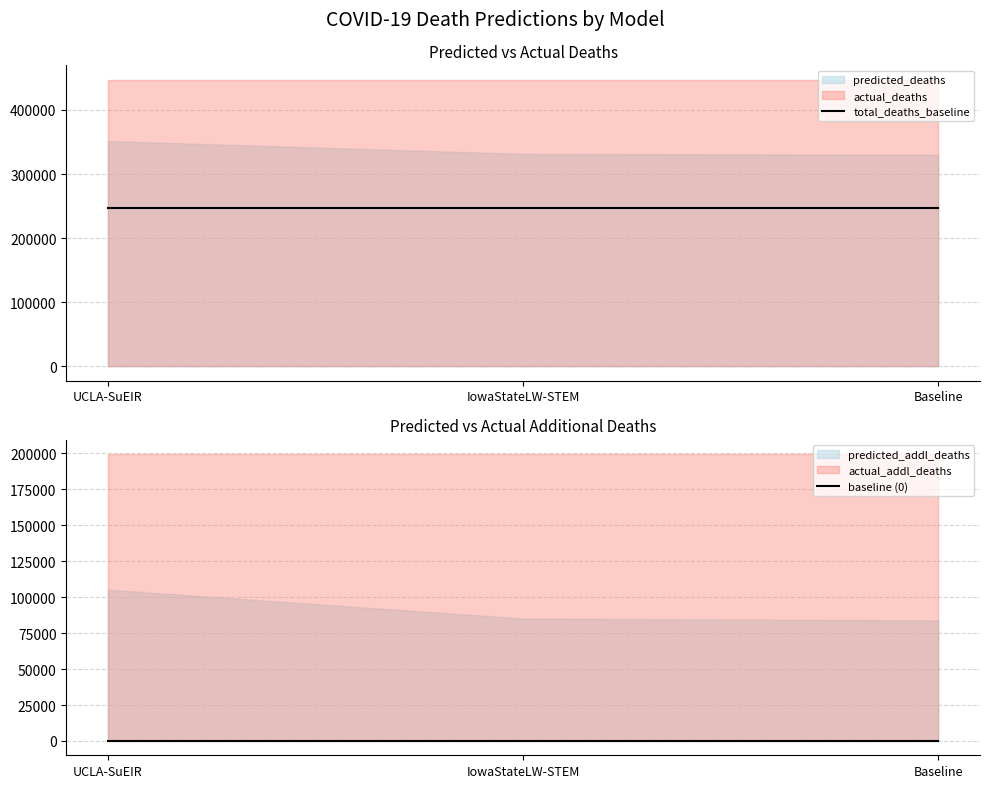

Is it true that baseline (0) equals 0 at Baseline?

True